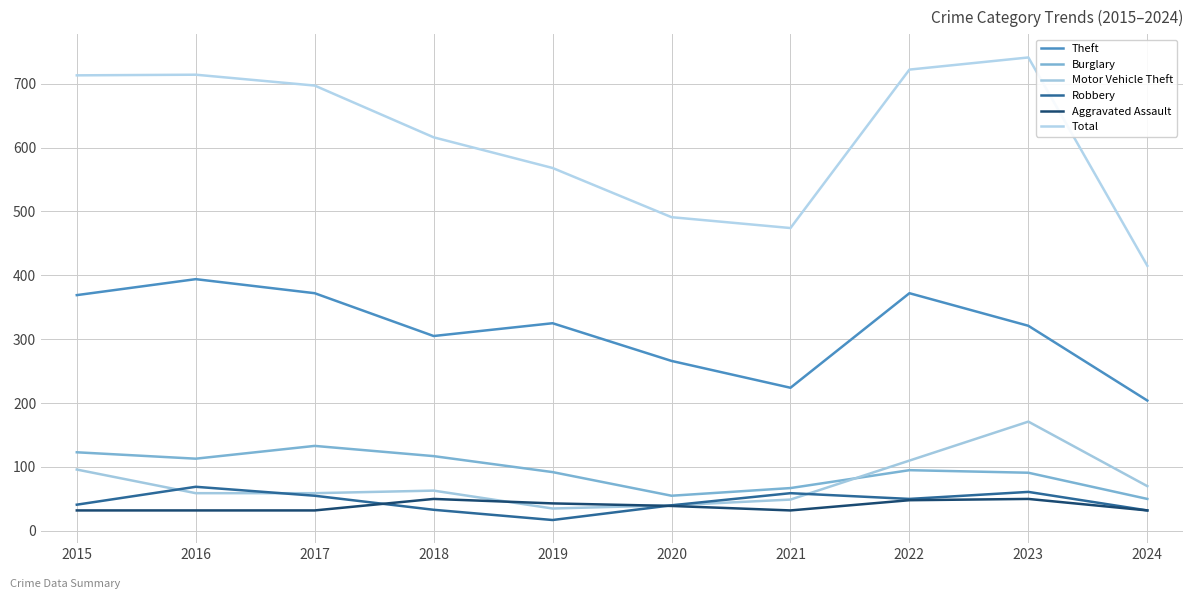

How many interior local peaks does the Burglary series have?

2